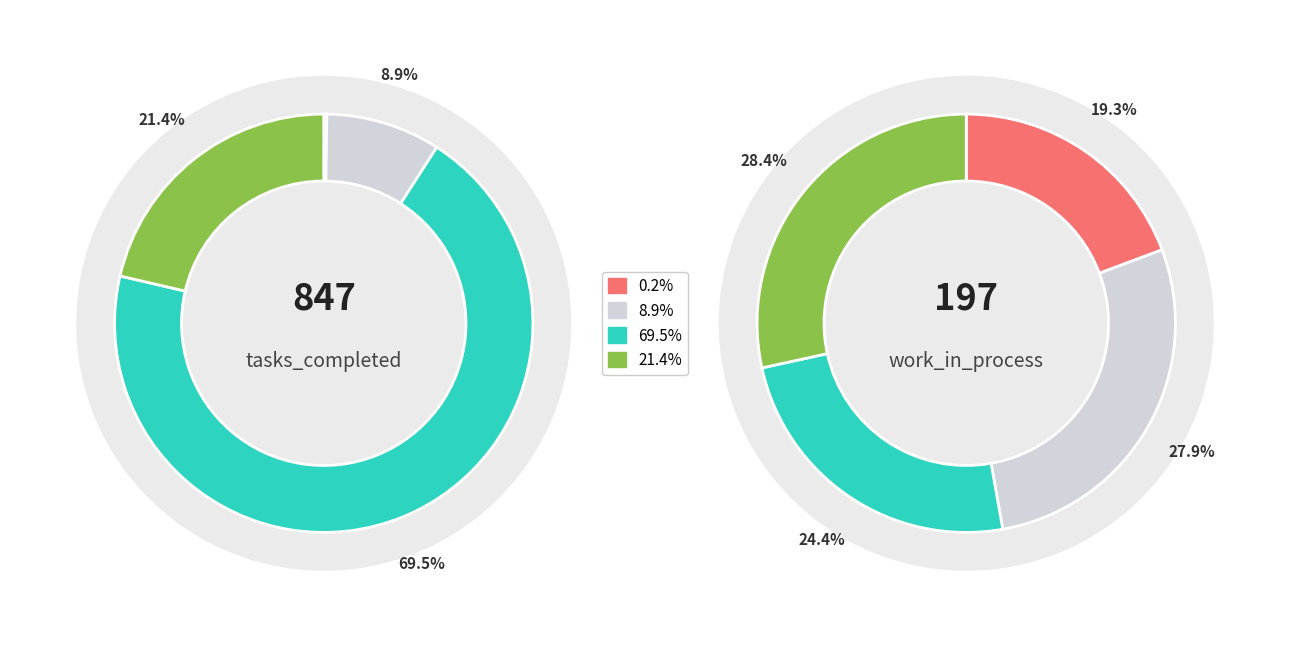

True or false: 4 accounts for 10% of the total.

False